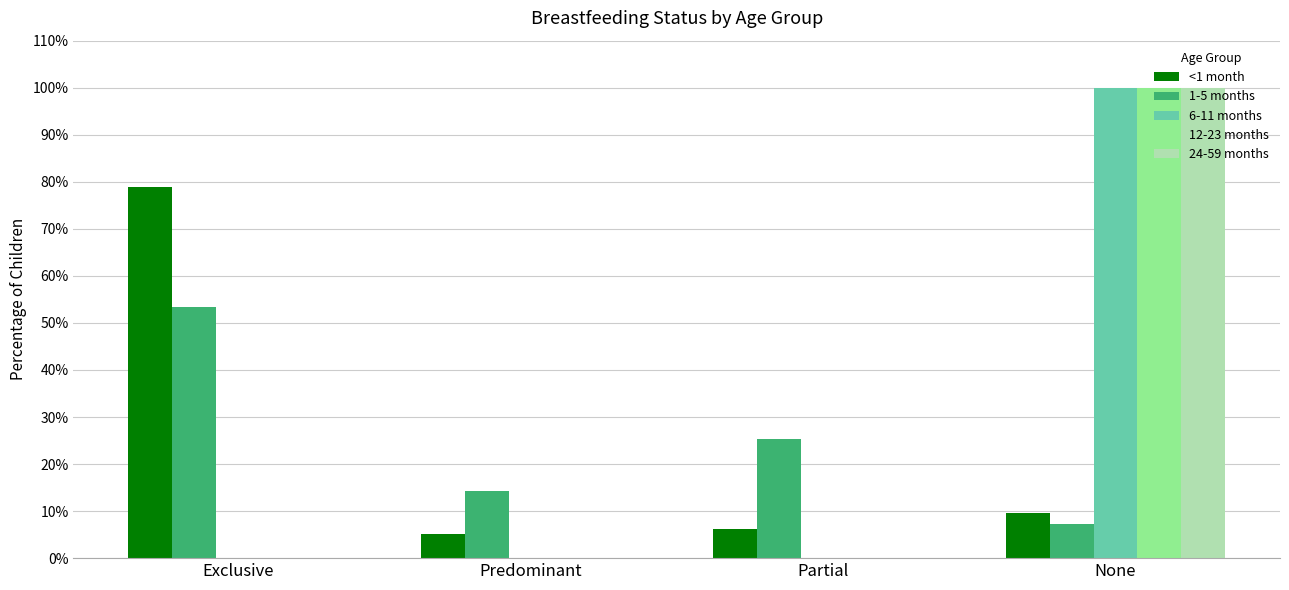

What are all the series names shown in the legend?

<1 month, 1-5 months, 6-11 months, 12-23 months, 24-59 months